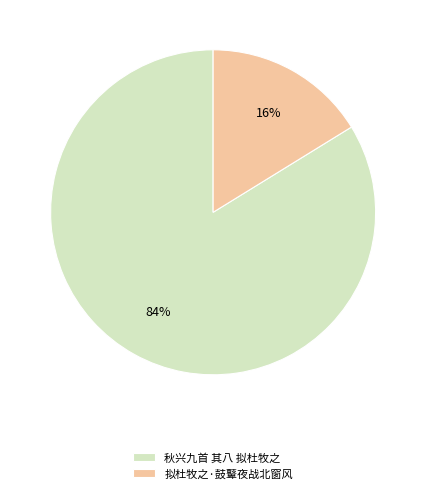

What is the largest slice in the pie chart?

秋兴九首 其八 拟杜牧之